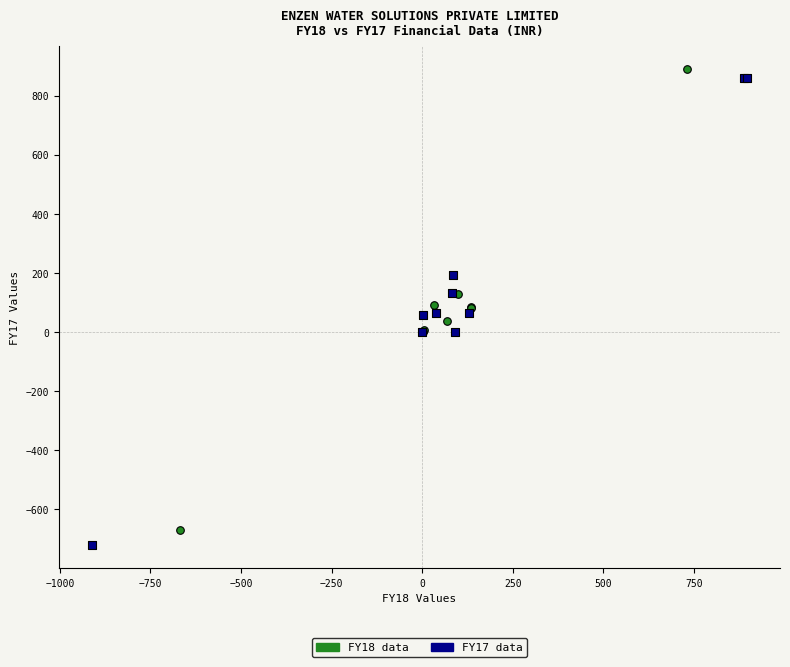

What are all the series names shown in the legend?

FY18 data, FY17 data